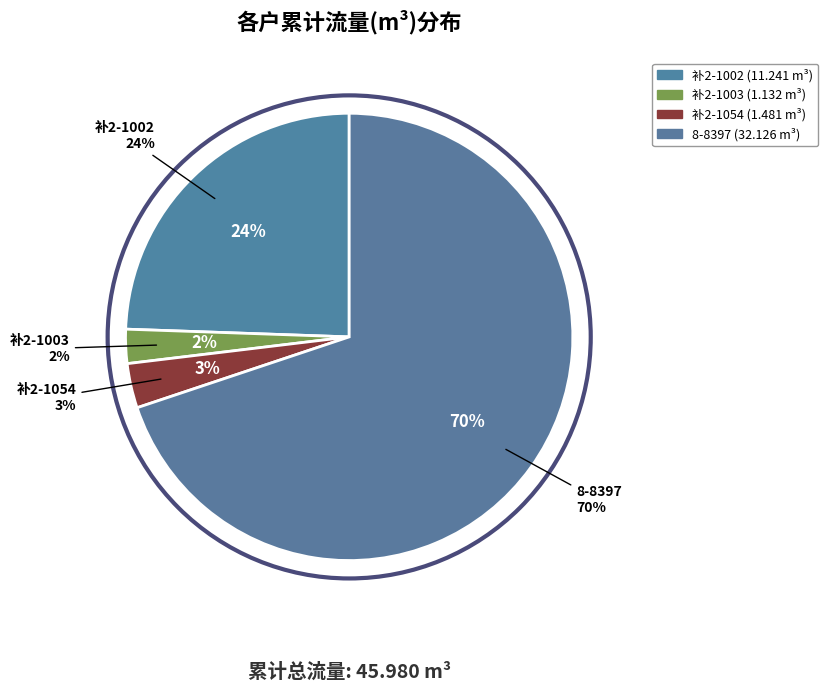

Rank the categories by value from highest to lowest.

8-8397, 补2-1002, 补2-1054, 补2-1003